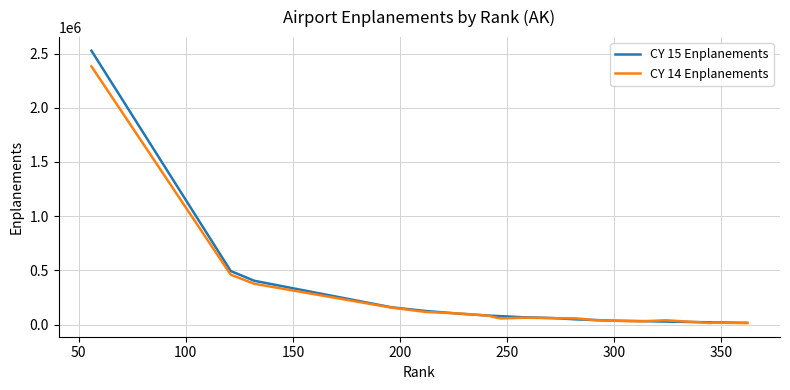

Which series has the widest spread of values?

CY 15 Enplanements